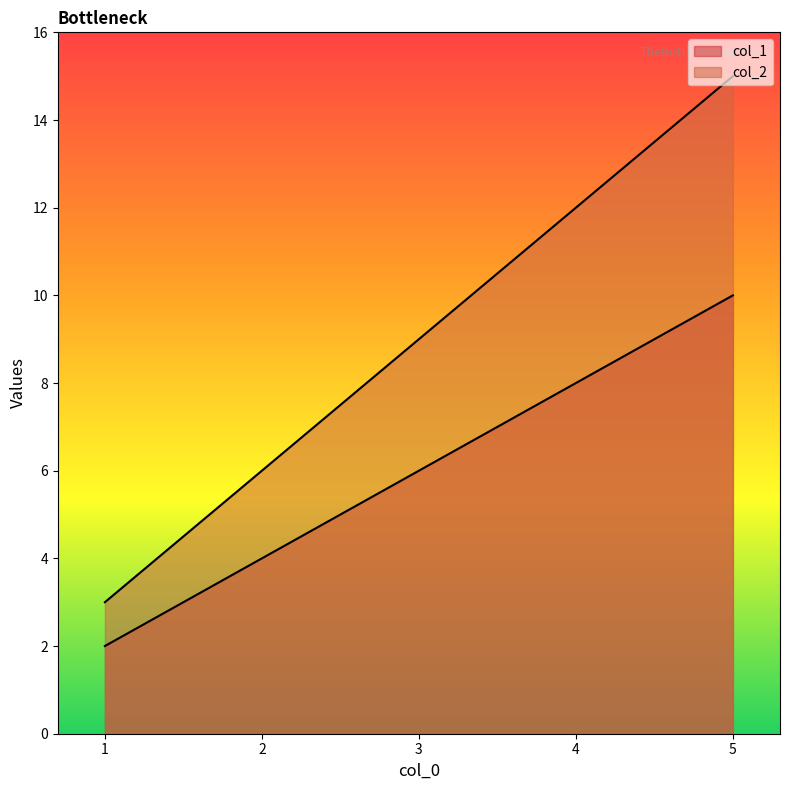

What is the average value of the col_1 series?

6